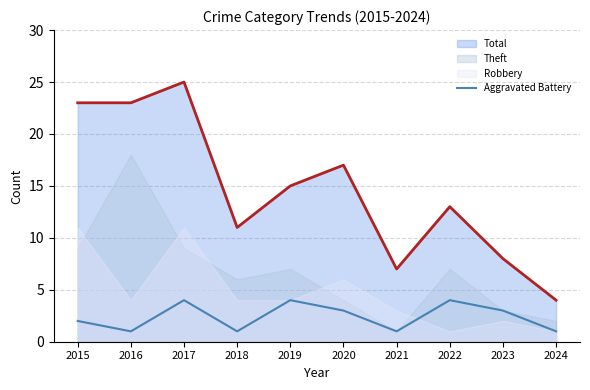

True or false: Aggravated Battery and Total cross at least once.

False